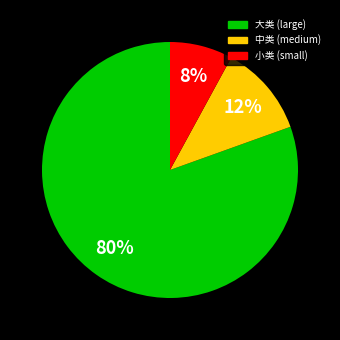

To the nearest percent, what is the average slice percentage?

33%